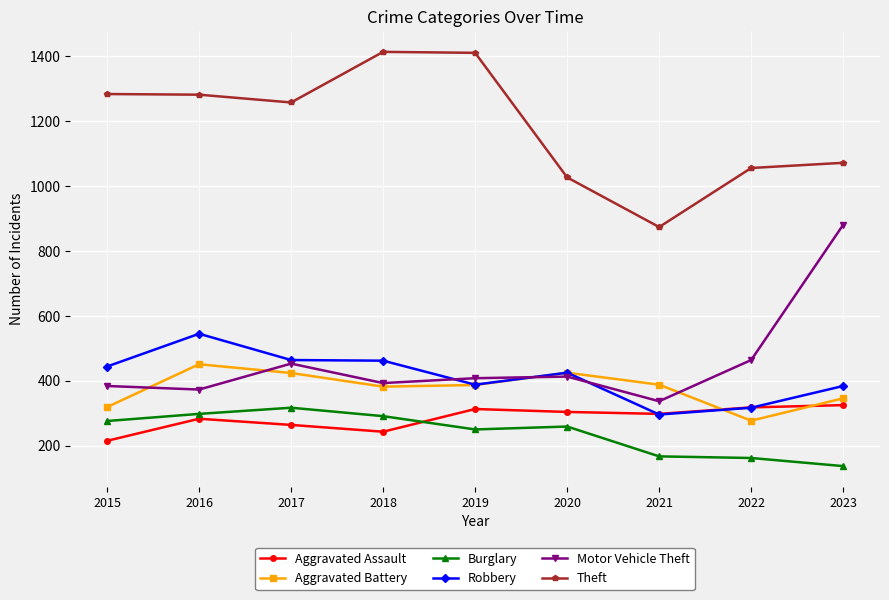

What is the maximum value for Robbery?

545